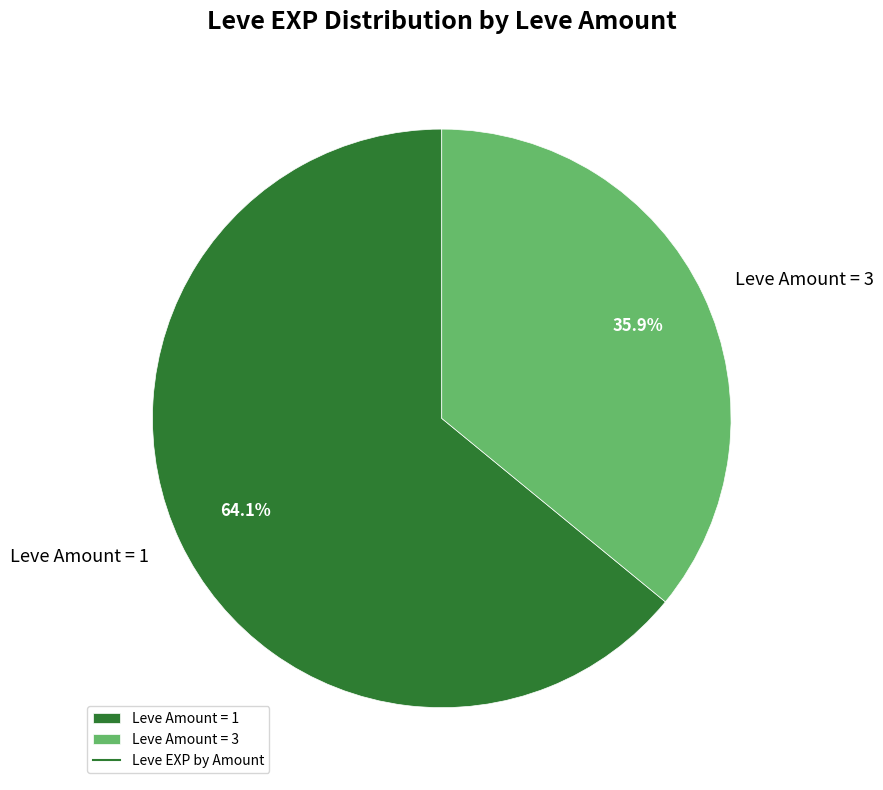

Between Leve Amount = 1 and Leve Amount = 3, which is larger?

Leve Amount = 1